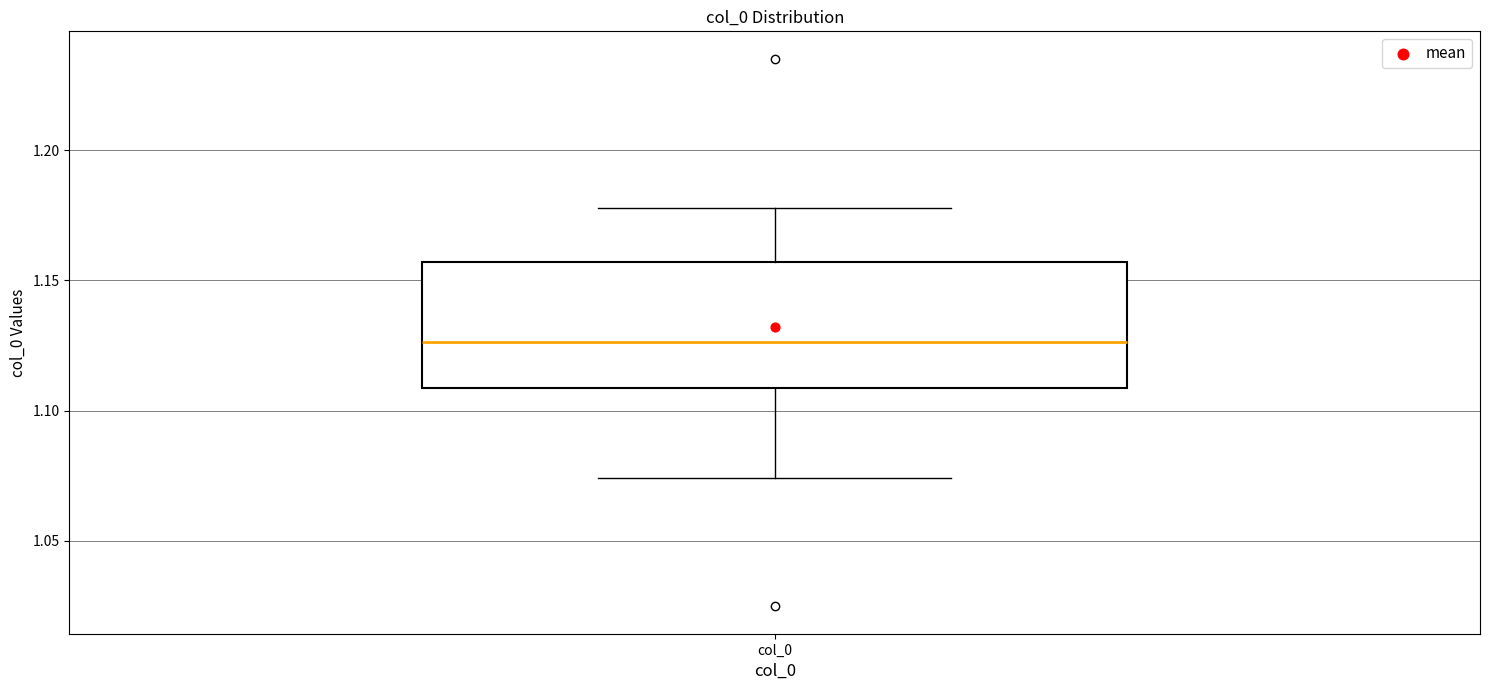

Read this box plot against the y-axis: the position of the median line, the range covered by the box, and the ends of both whiskers. The values are not printed on the chart, so give them approximately, as read against the axis.

median 1.125, box 1.110 to 1.155, whiskers 1.075 to 1.180